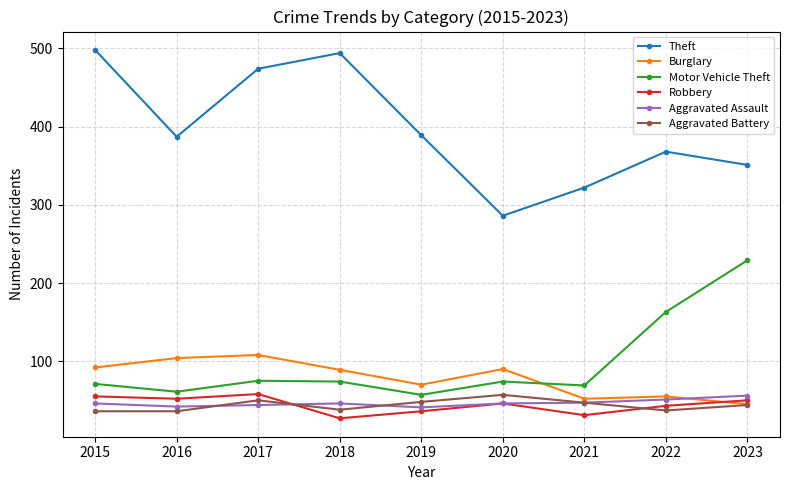

True or false: Aggravated Battery and Aggravated Assault intersect in this chart.

True